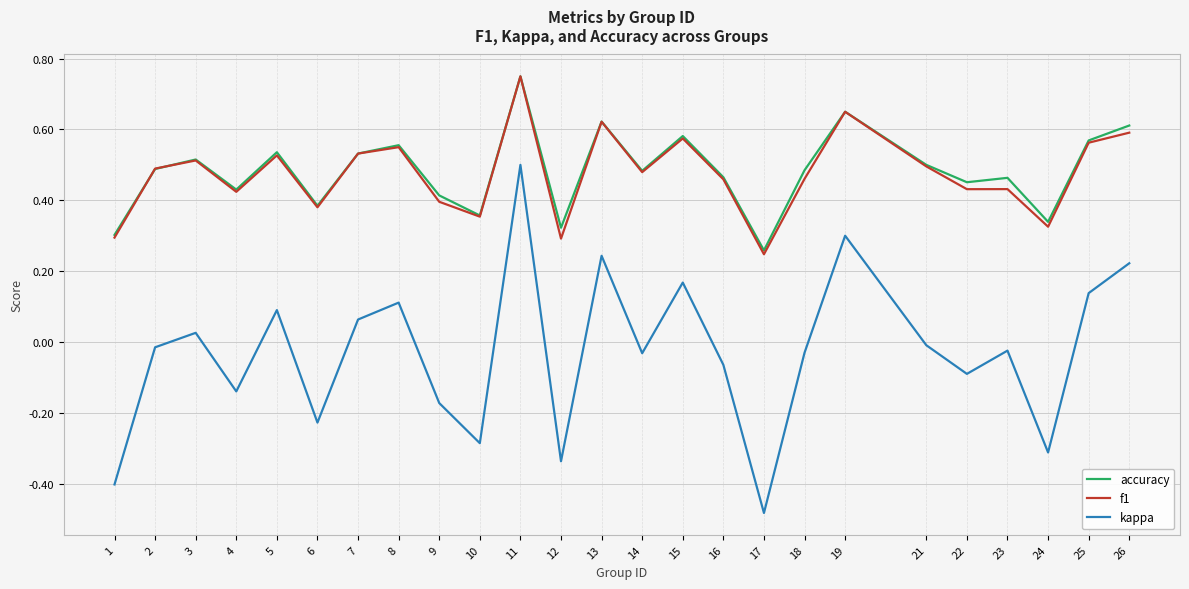

Is it true that f1 equals 0.4 at 15?

False